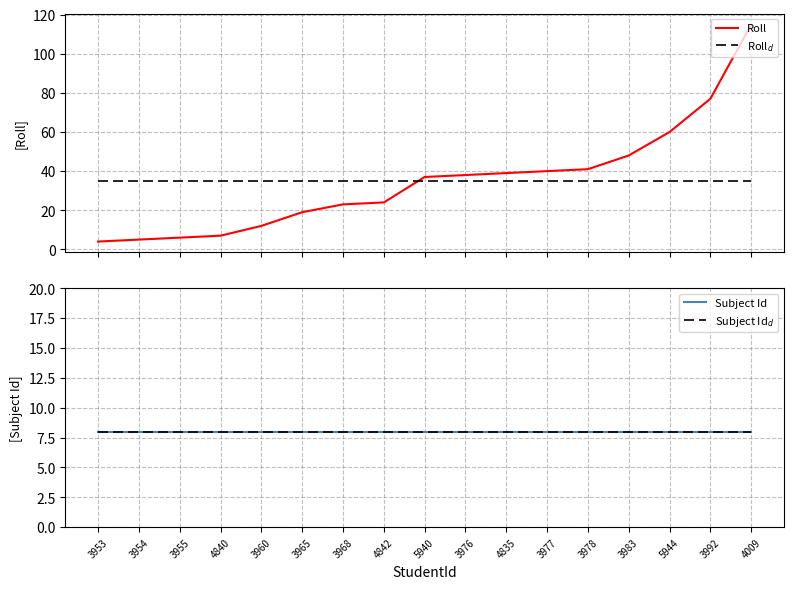

The value of Roll at 3977 is 55. True or false?

False